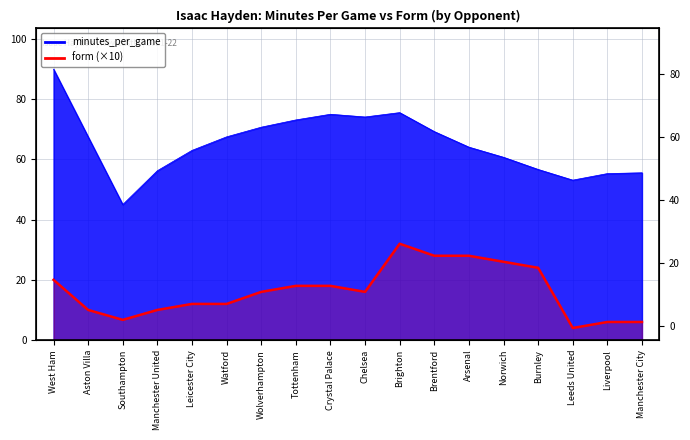

What is the label of the 5th point from the right?

Norwich